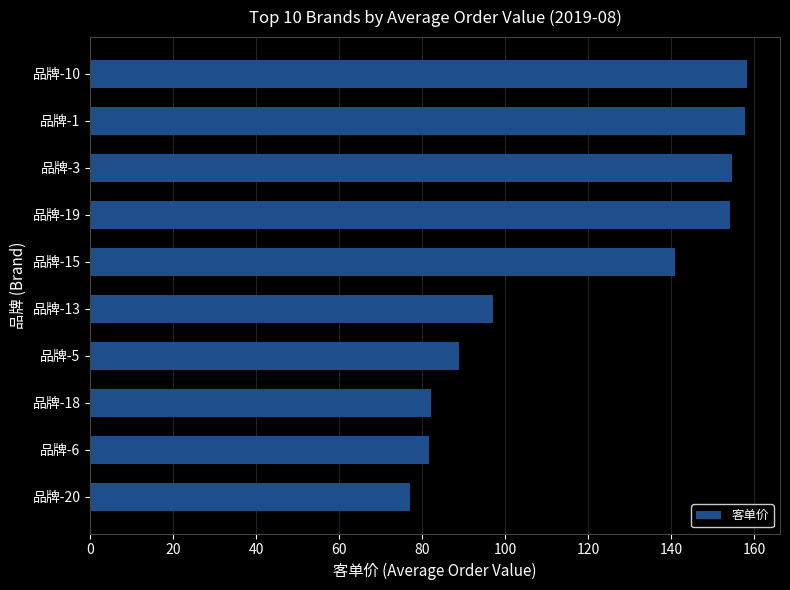

What is the sum of all values?

1193.0